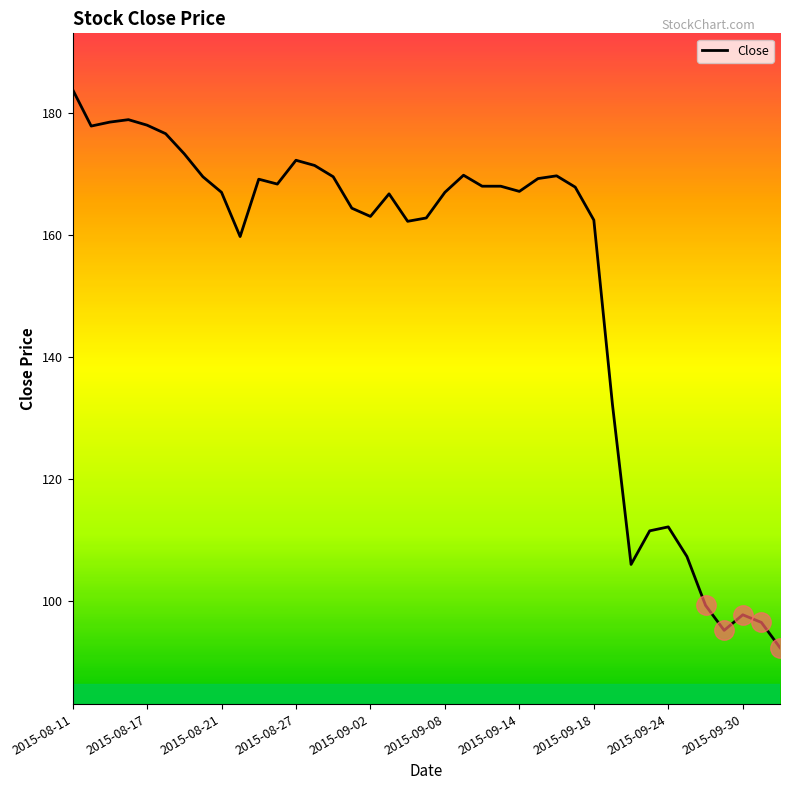

What is the difference between the maximum and minimum values?

91.4